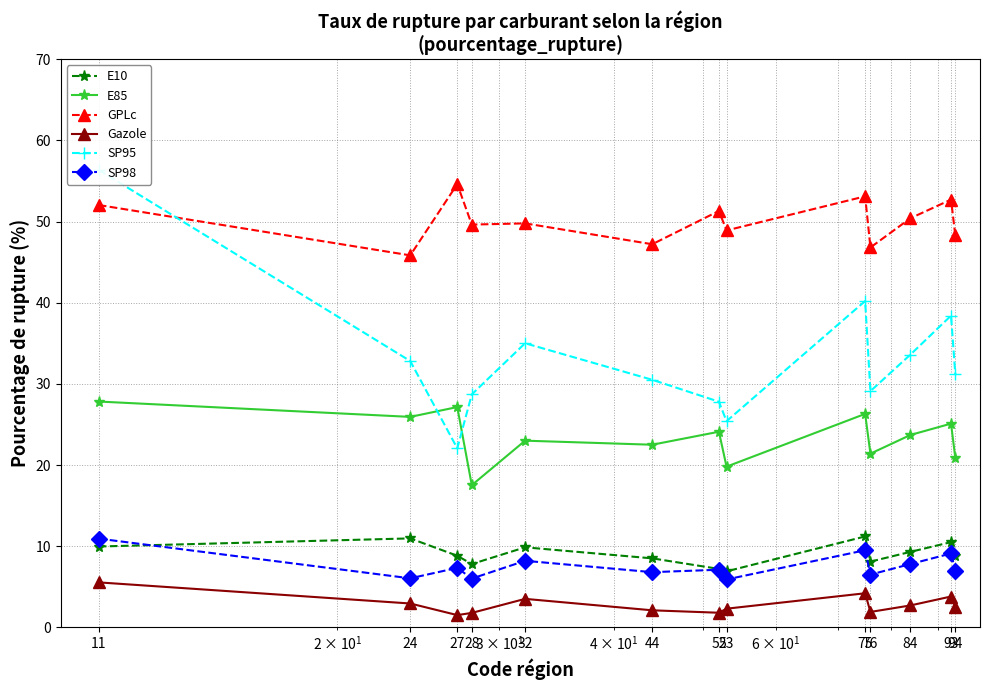

Where is E85 nearest to the value 22?

44